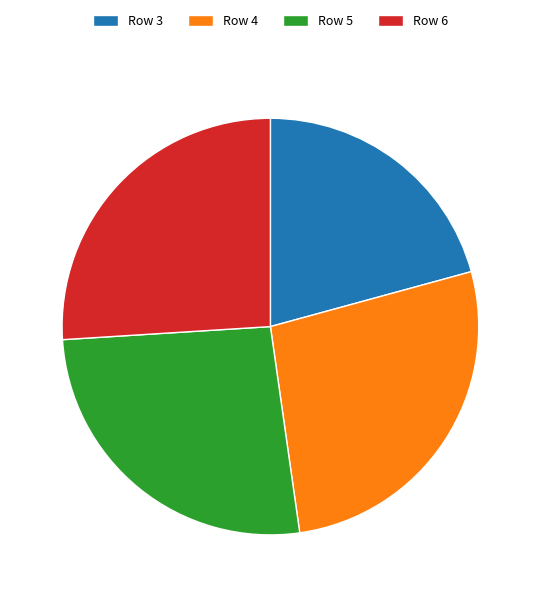

How many segments does this pie chart have?

4